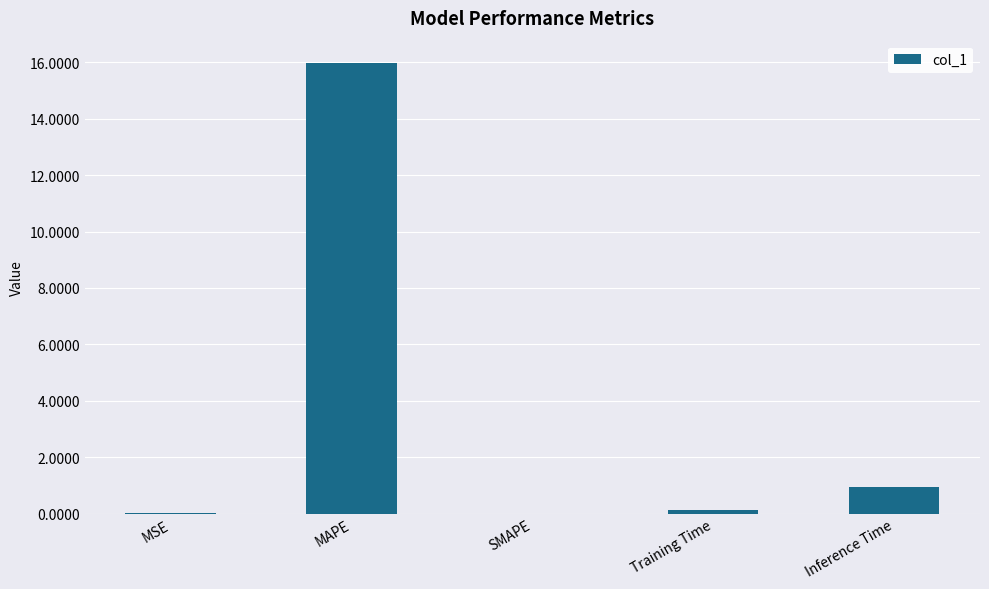

What is the maximum value shown in the chart?

16.0